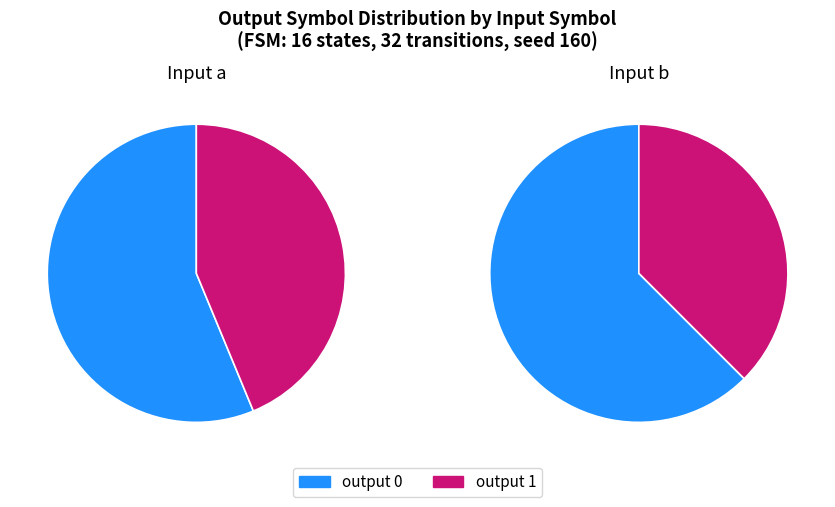

Does source_state b account for over 50% of the chart?

Yes